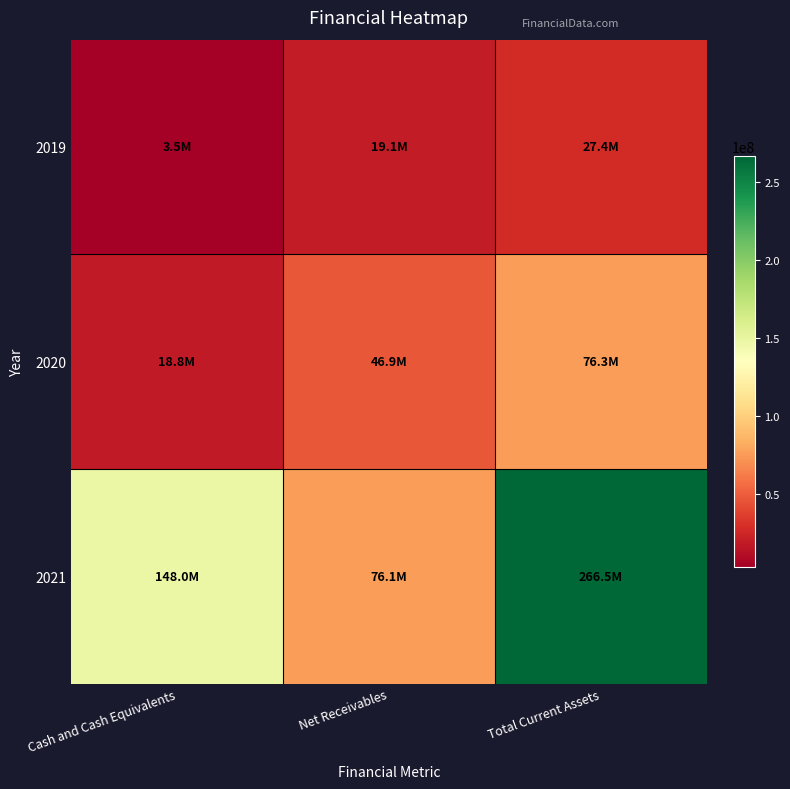

At which category is the sum across all series the highest?

Total Current Assets